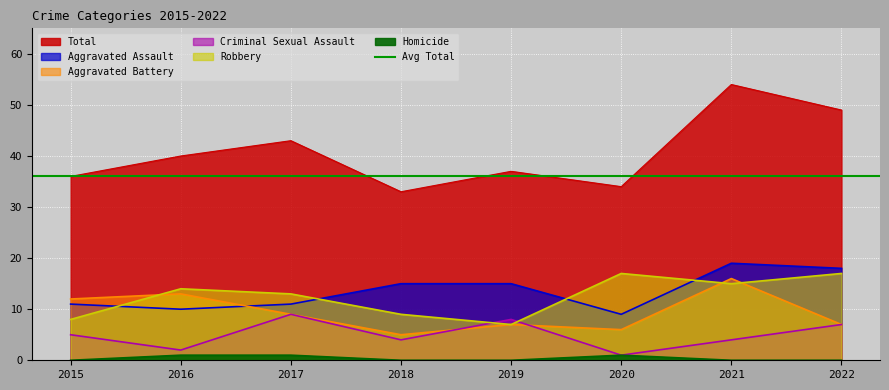

The value of Criminal Sexual Assault at 2019 is 3. True or false?

False